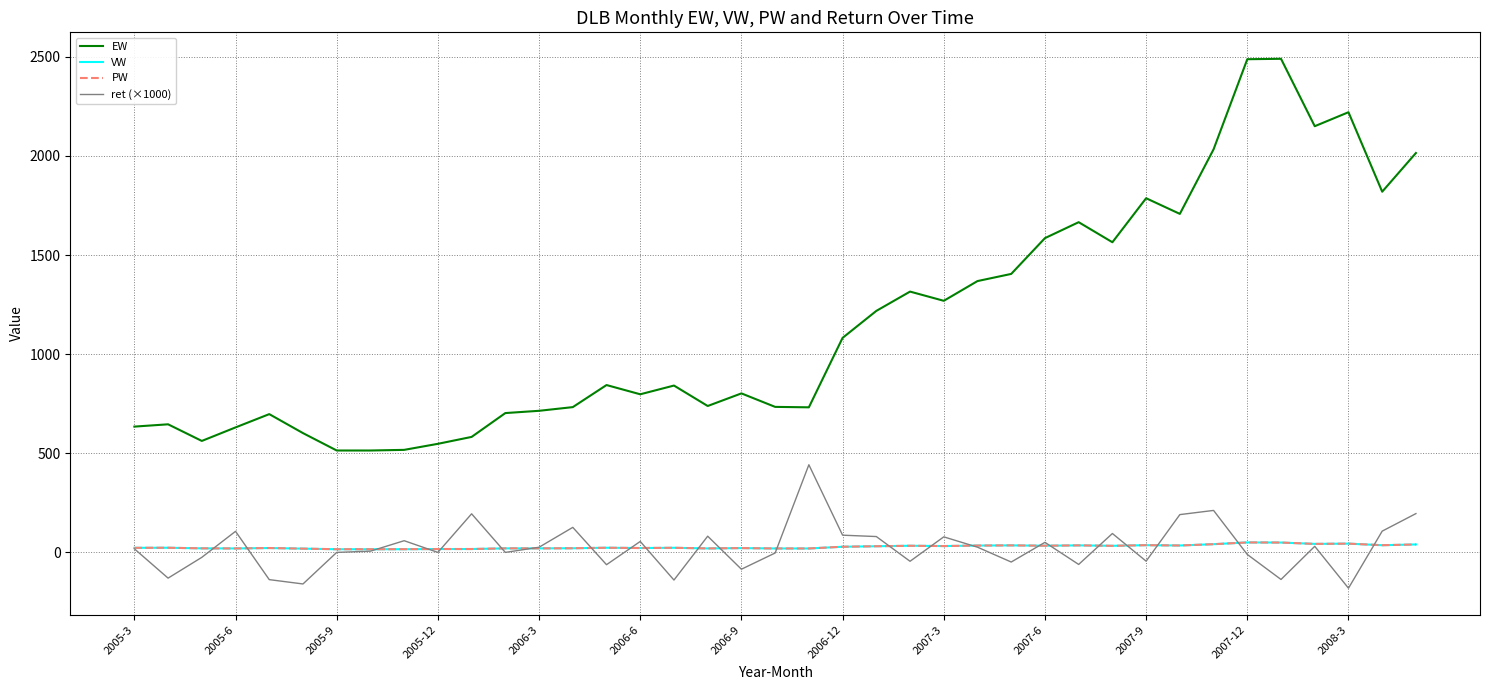

At which category does PW reach its first local peak?

2005-6